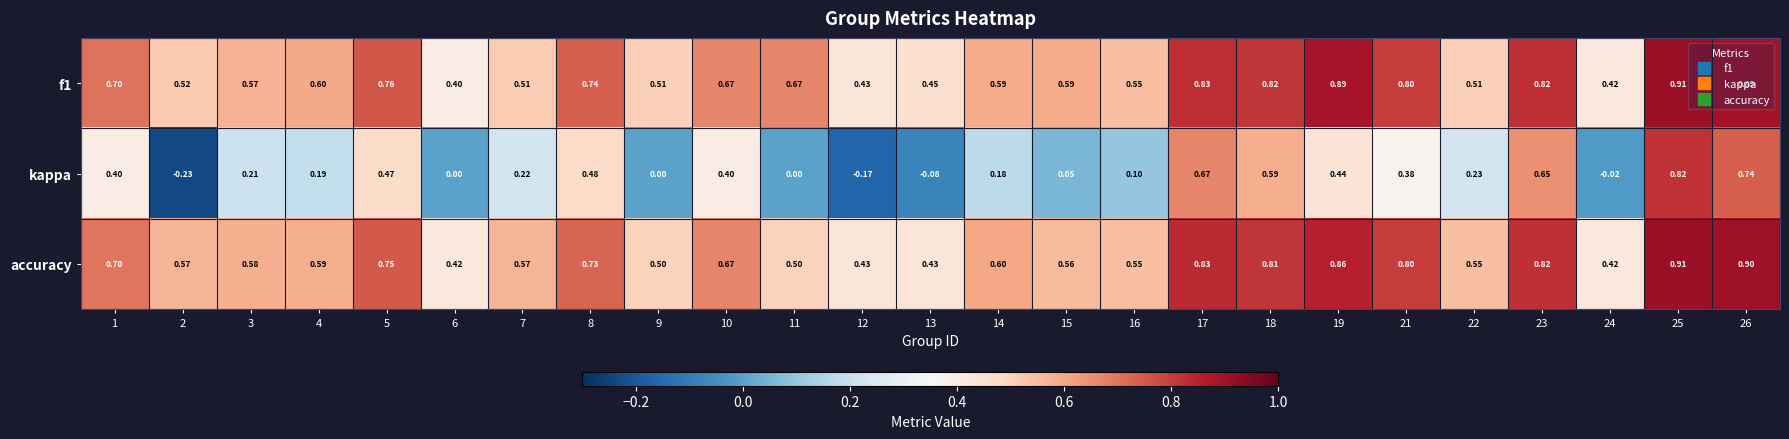

Which series changed the most between 10 and 26?

kappa